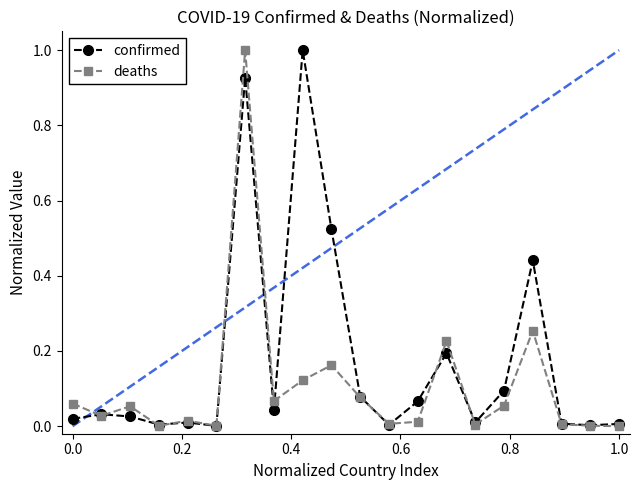

Which series has the largest total across all categories?

confirmed